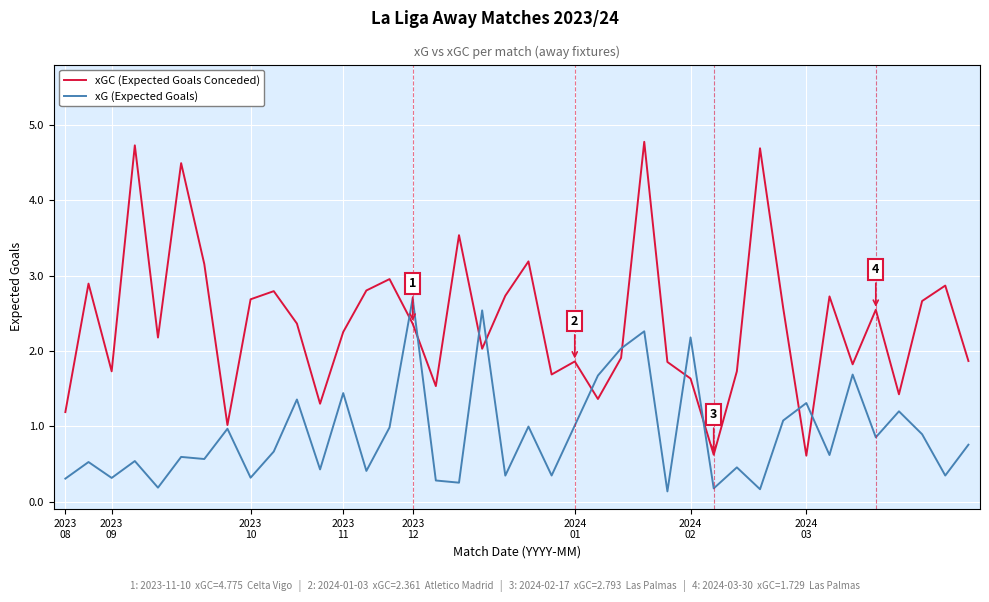

List the series in order of their overall mean, lowest first.

xG (Expected Goals), xGC (Expected Goals Conceded)